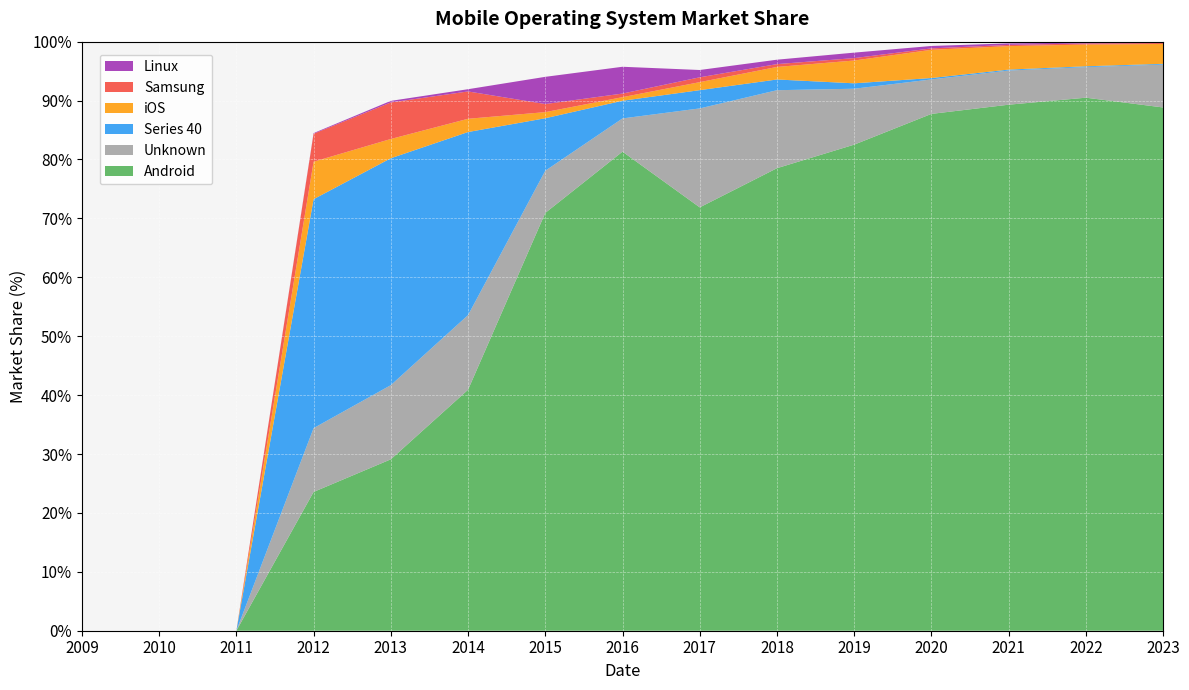

Reading left to right, list all the values displayed in this chart.

Android: 2009=0.0	2010=0.0	2011=0.0	2012=23.6	2013=29.1	2014=40.9	2015=70.9	2016=81.3	2017=71.9	2018=78.5	2019=82.5	2020=87.7	2021=89.3	2022=90.5	2023=88.8
Unknown: 2009=0.0	2010=0.0	2011=0.0	2012=10.8	2013=12.6	2014=12.7	2015=7.2	2016=5.6	2017=16.8	2018=13.2	2019=9.5	2020=5.8	2021=5.8	2022=5.2	2023=7.3
Series 40: 2009=0.0	2010=0.0	2011=0.0	2012=38.9	2013=38.5	2014=31.1	2015=8.9	2016=3.0	2017=3.1	2018=1.8	2019=0.9	2020=0.2	2021=0.2	2022=0.1	2023=0.1
iOS: 2009=0.0	2010=0.0	2011=0.0	2012=6.4	2013=3.3	2014=2.2	2015=1.0	2016=0.6	2017=1.4	2018=2.1	2019=3.9	2020=4.8	2021=4.0	2022=3.7	2023=3.4
Samsung: 2009=0.0	2010=0.0	2011=0.0	2012=4.8	2013=6.2	2014=4.6	2015=1.4	2016=0.6	2017=0.8	2018=0.5	2019=0.4	2020=0.2	2021=0.2	2022=0.2	2023=0.2
Linux: 2009=0.0	2010=0.0	2011=0.0	2012=0.1	2013=0.3	2014=0.4	2015=4.6	2016=4.5	2017=1.2	2018=0.8	2019=0.9	2020=0.4	2021=0.3	2022=0.1	2023=0.1